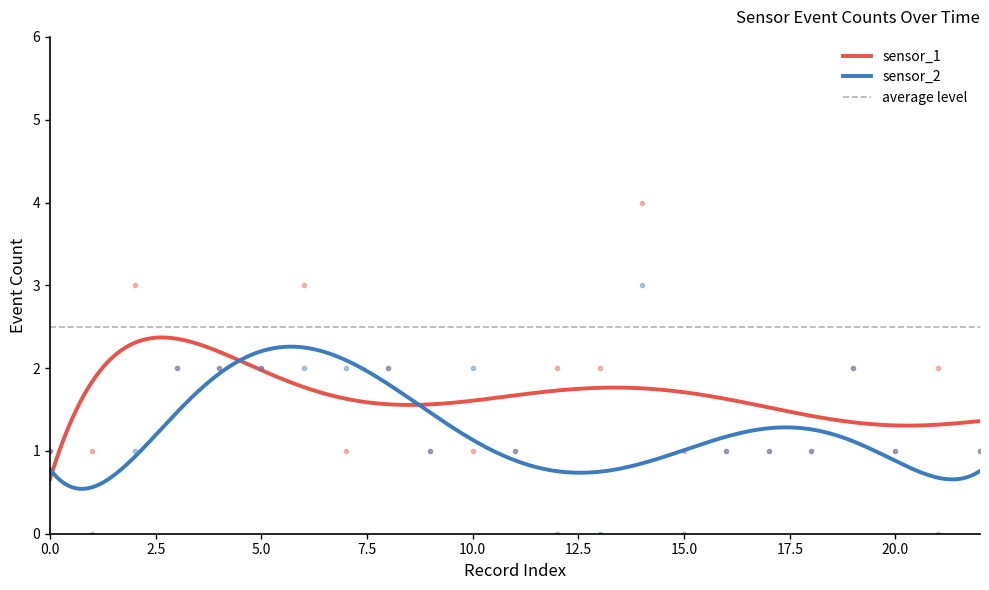

Reading left to right, extract all data points from this chart.

sensor_1: 1	1	3	2	2	2	3	1	2	1	1	1	2	2	4	1	1	1	1	2	1	2	1
sensor_2: 1	0	1	2	2	2	2	2	2	1	2	1	0	0	3	0	1	1	1	2	1	0	1